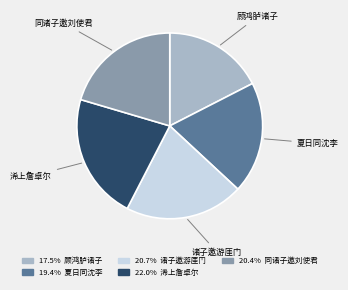

Which slice is the smallest?

顾鸿胪诸子